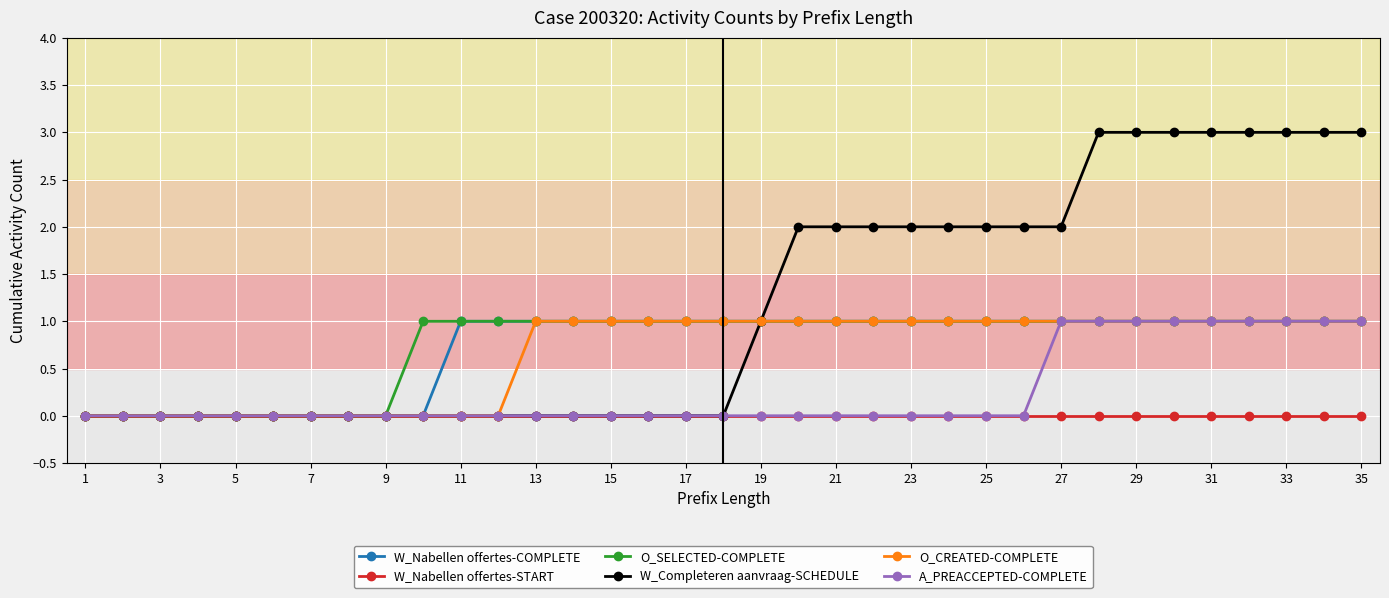

Which series has the largest total across all categories?

W_Completeren aanvraag-SCHEDULE